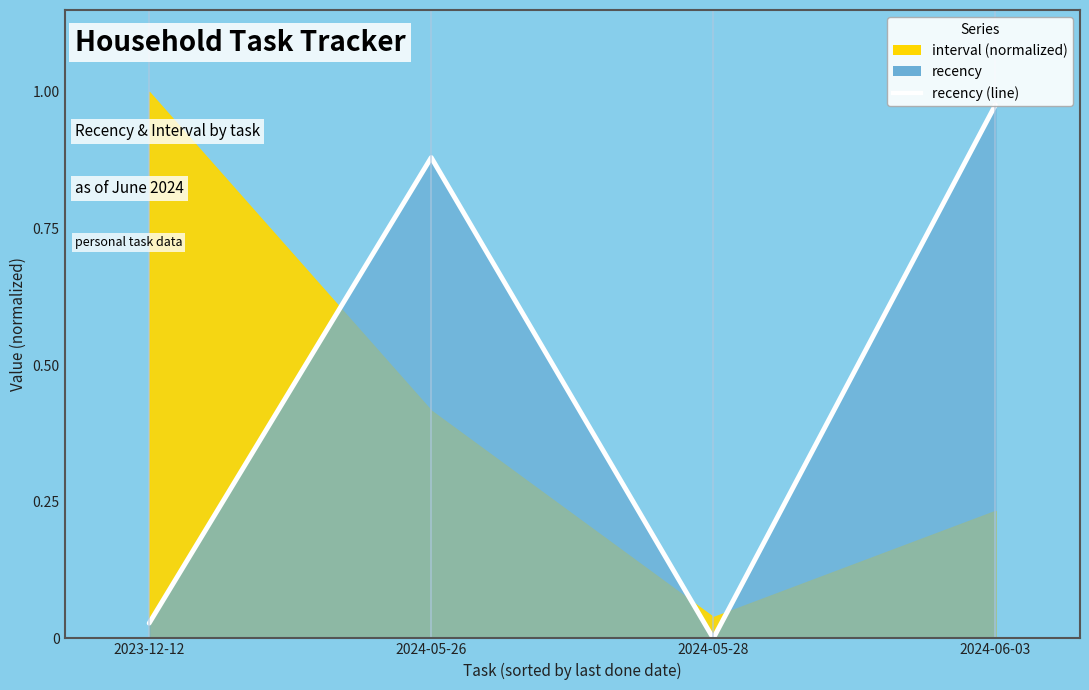

Which has a higher value, 2023-12-12 or 2024-05-26?

2024-05-26